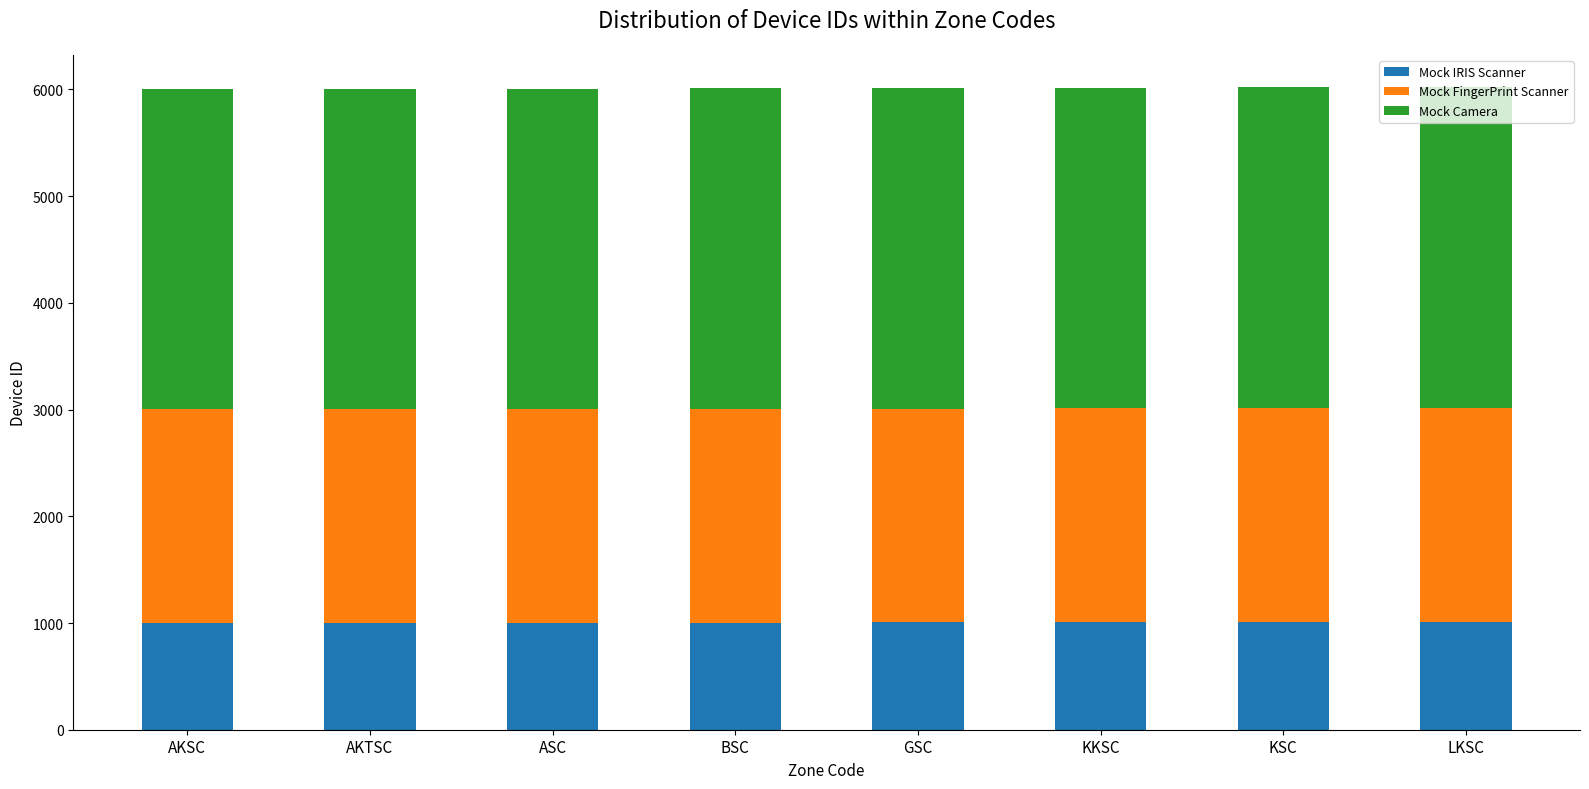

The Mock IRIS Scanner series shows 496 at KSC. True or false?

False